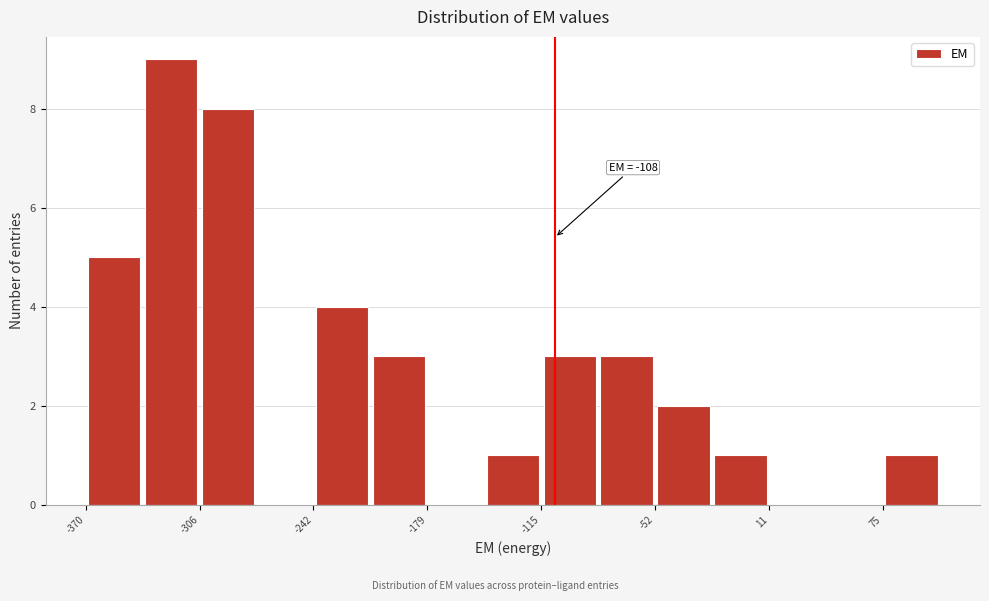

Read against the x-axis, roughly where is the centre of the tallest bar?

-320